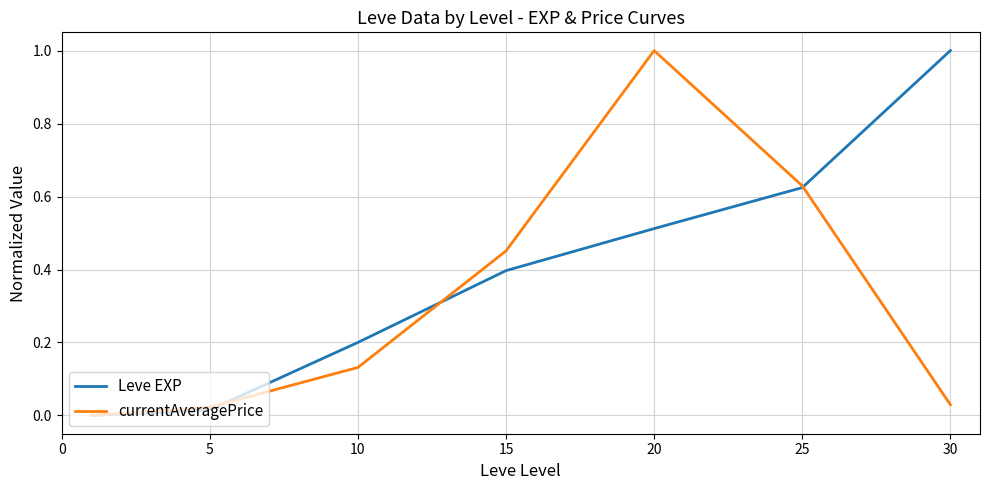

Which series has the largest total across all categories?

Leve EXP